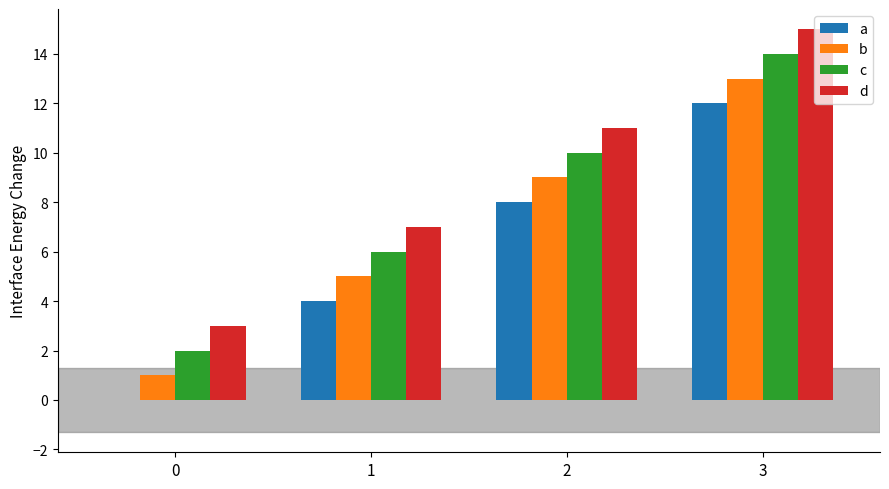

Is it true that b equals 5 at 1?

True